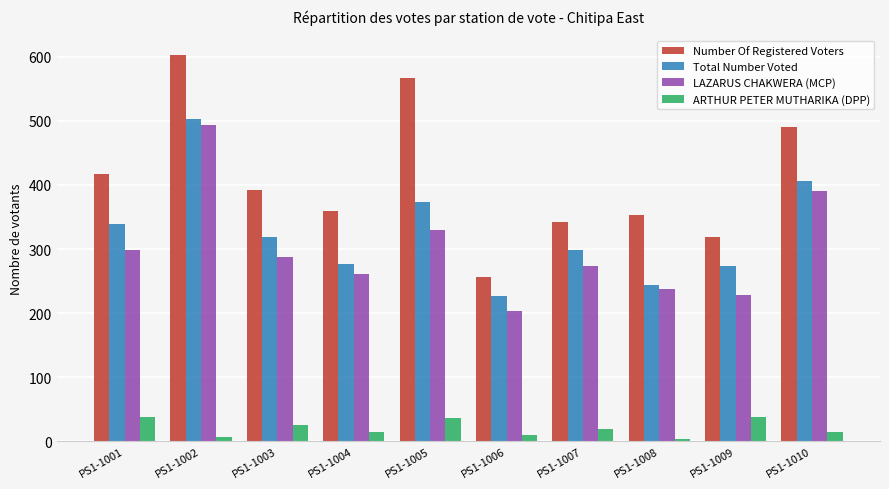

True or false: LAZARUS CHAKWERA (MCP) has a value of 306 at PS1-1006.

False